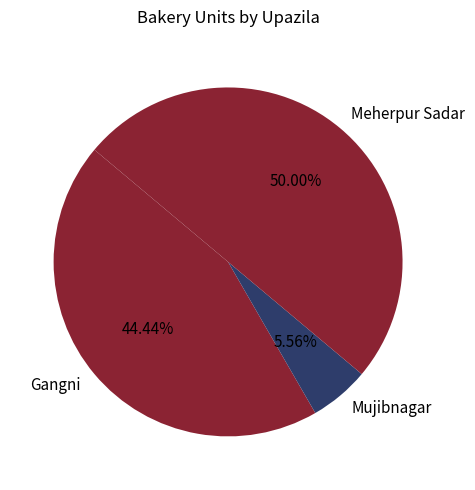

Does Mujibnagar represent more than half of the total?

No